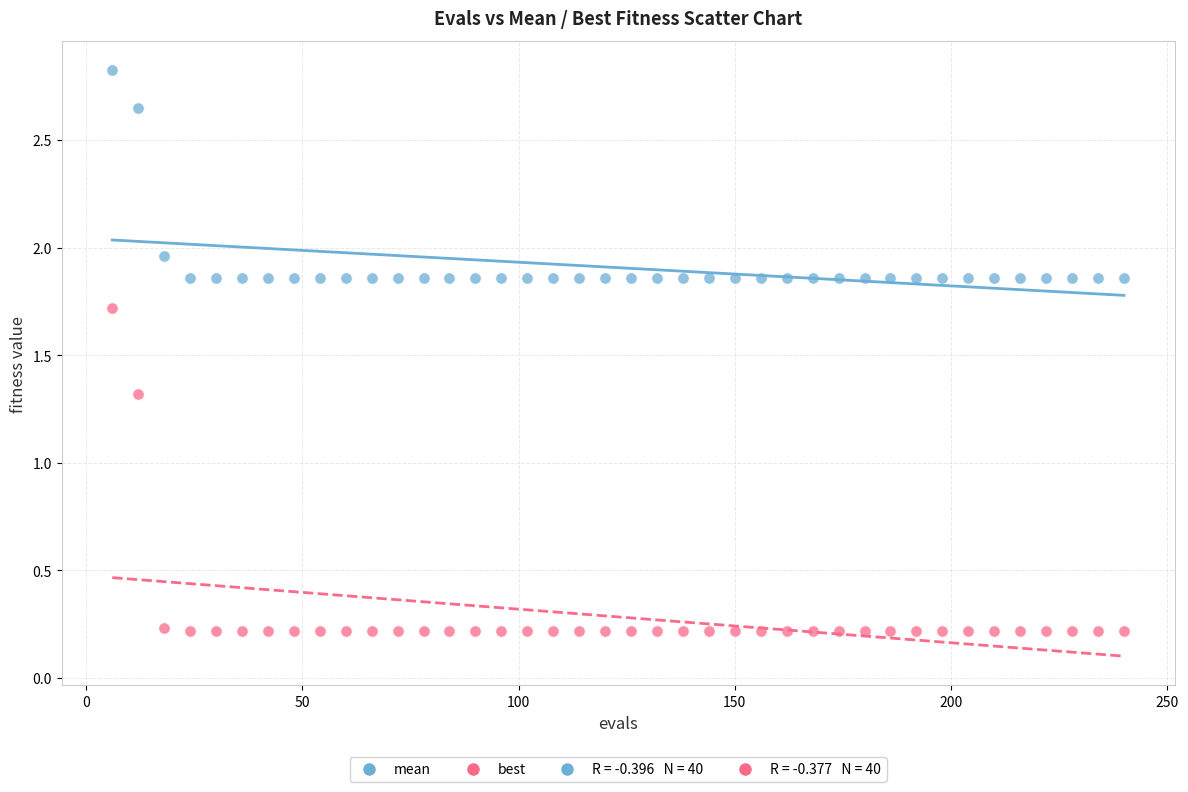

Which series reaches the minimum Y coordinate?

best